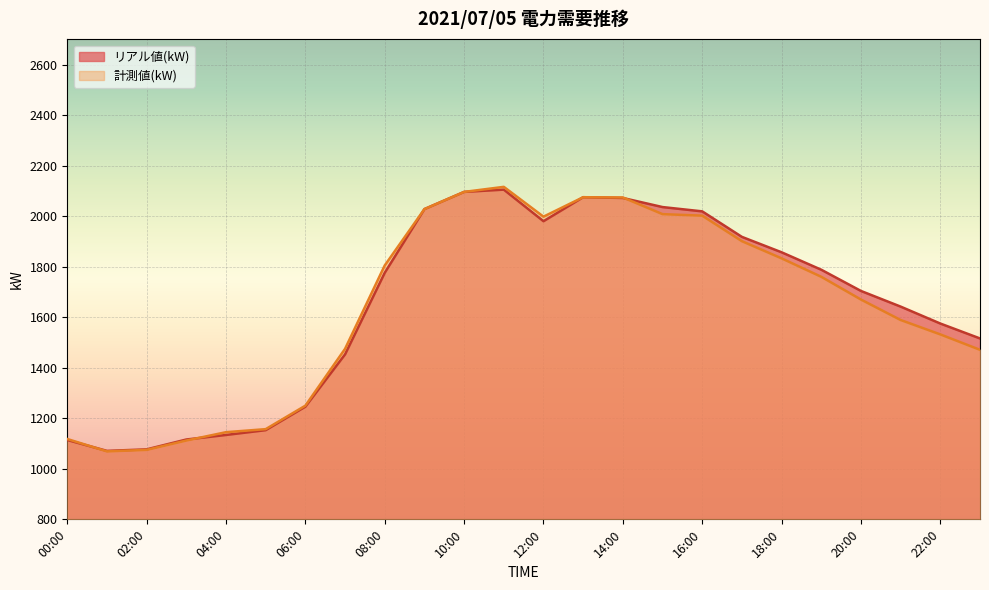

At which label is 計測値(kW) closest to 1592?

21:00